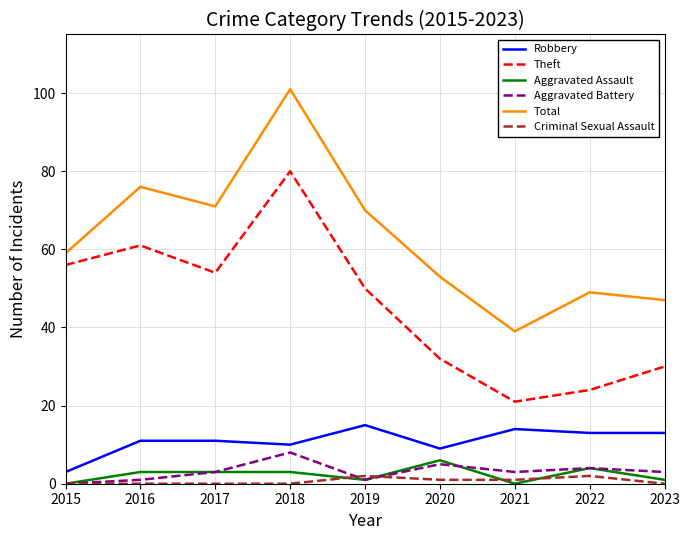

Reading left to right, list all the values displayed in this chart.

Robbery: 2015=3	2016=11	2017=11	2018=10	2019=15	2020=9	2021=14	2022=13	2023=13
Theft: 2015=56	2016=61	2017=54	2018=80	2019=50	2020=32	2021=21	2022=24	2023=30
Aggravated Assault: 2015=0	2016=3	2017=3	2018=3	2019=1	2020=6	2021=0	2022=4	2023=1
Aggravated Battery: 2015=0	2016=1	2017=3	2018=8	2019=1	2020=5	2021=3	2022=4	2023=3
Total: 2015=59	2016=76	2017=71	2018=101	2019=70	2020=53	2021=39	2022=49	2023=47
Criminal Sexual Assault: 2015=0	2016=0	2017=0	2018=0	2019=2	2020=1	2021=1	2022=2	2023=0